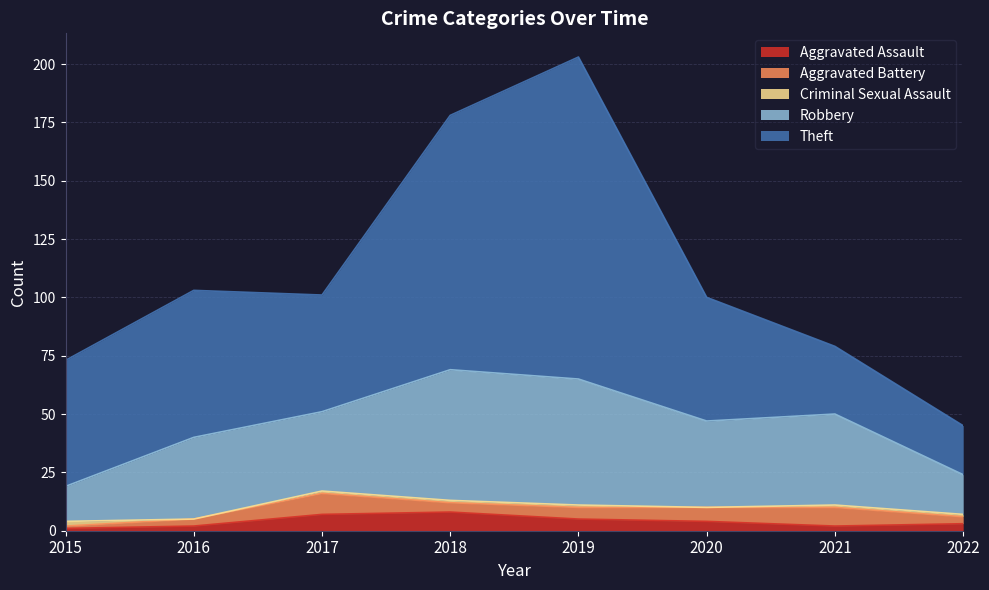

What are all the series names shown in the legend?

Aggravated Assault, Aggravated Battery, Criminal Sexual Assault, Robbery, Theft